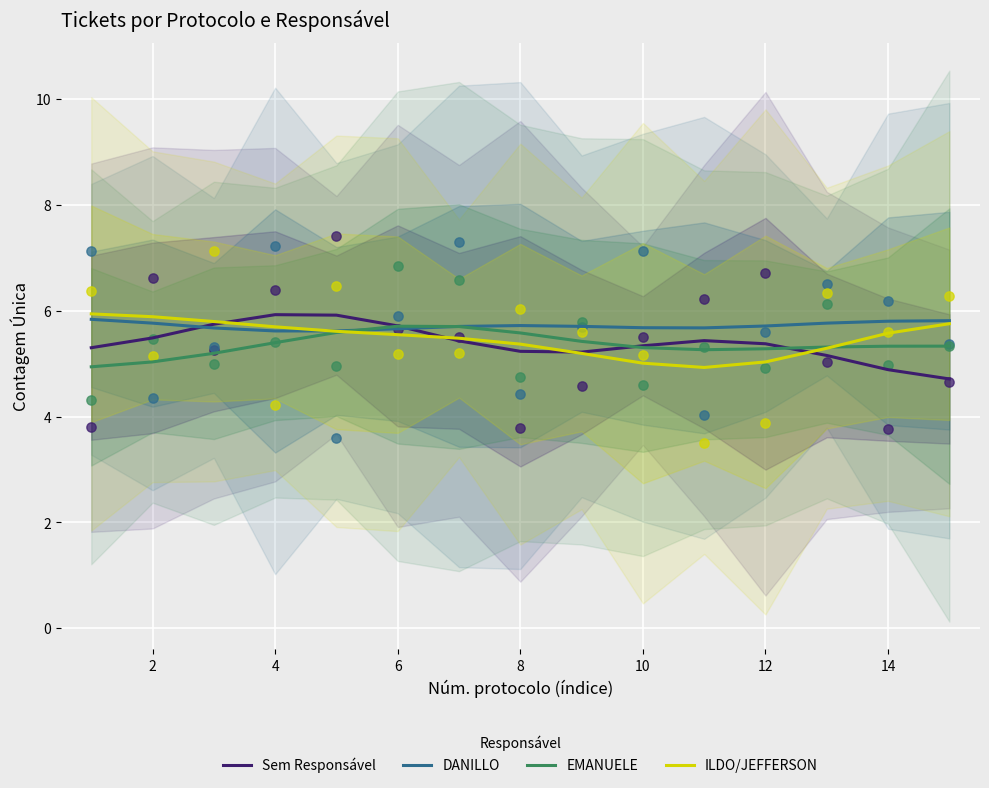

Which series contains the highest Y value?

ILDO/JEFFERSON